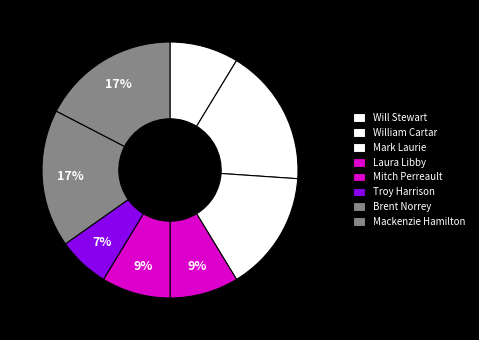

How many slices are in this pie chart?

8